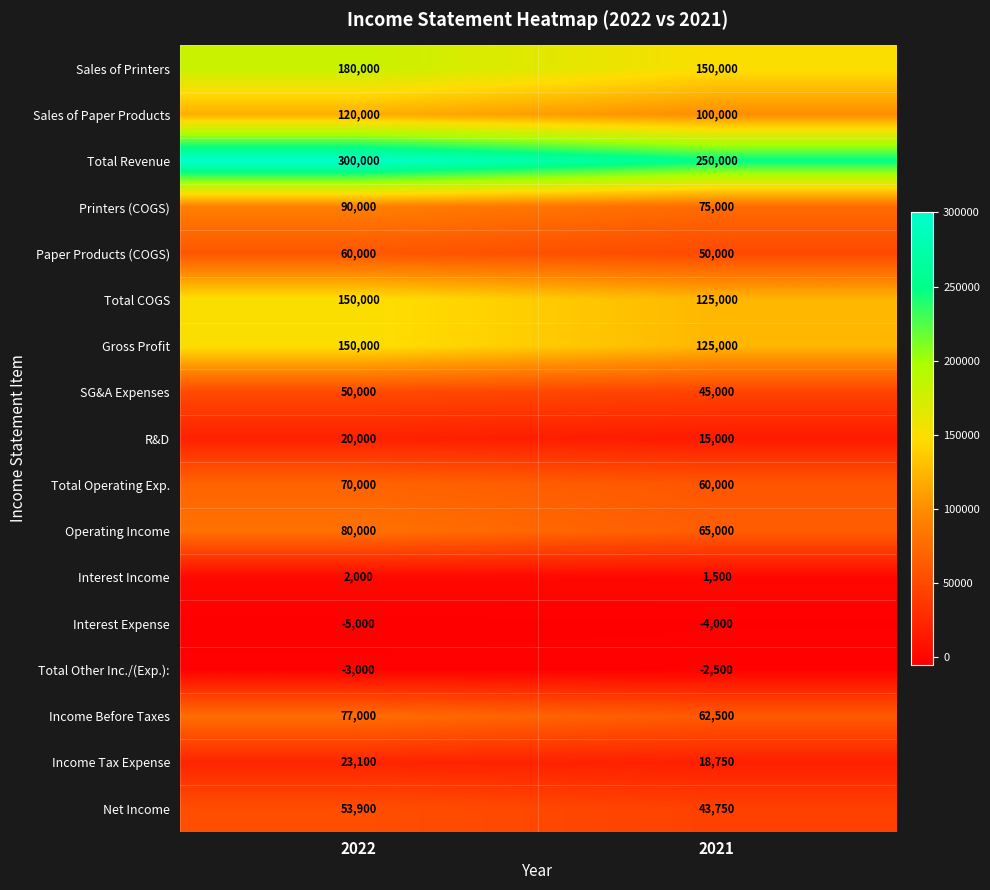

The value of Total Revenue at 2022 is 300000. True or false?

True